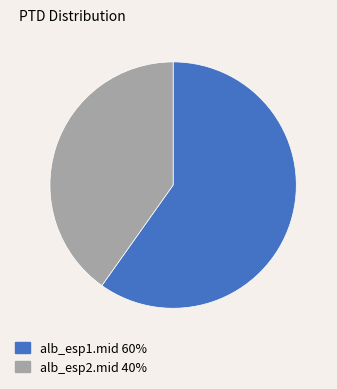

Which slice is the largest?

alb_esp1.mid